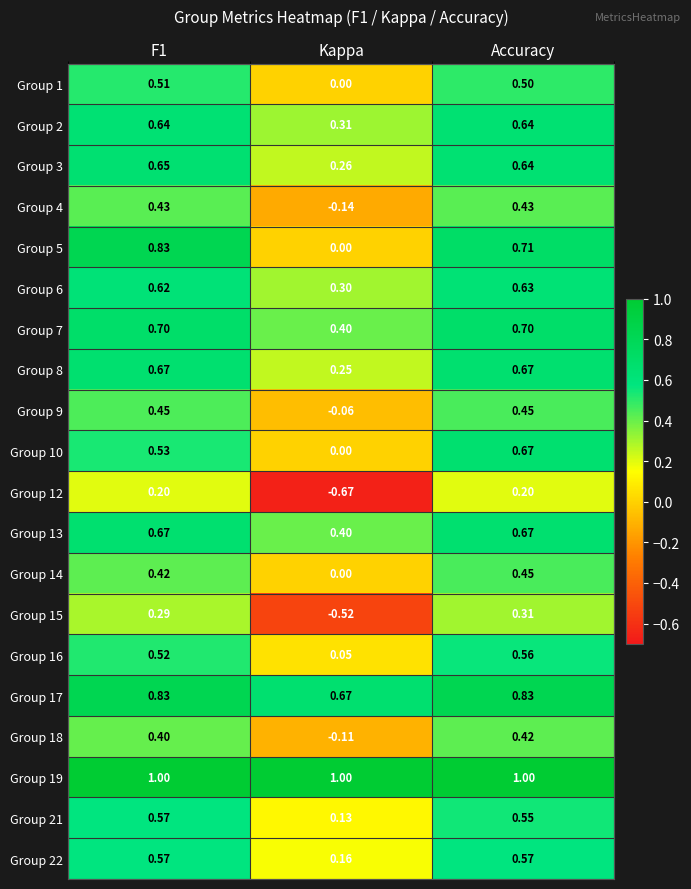

Is the value of Group 2 at Kappa greater than the value of Group 10 at F1?

No